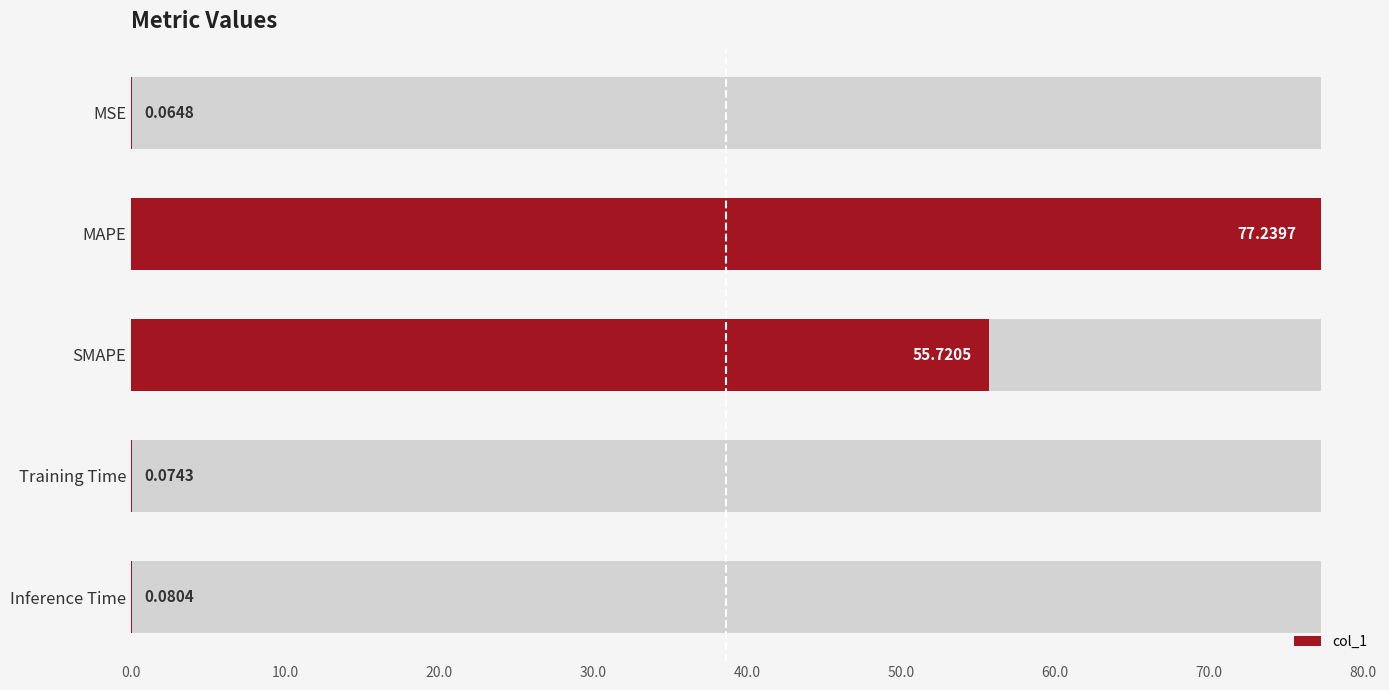

Are the bars grouped side by side (vs. stacked)?

No